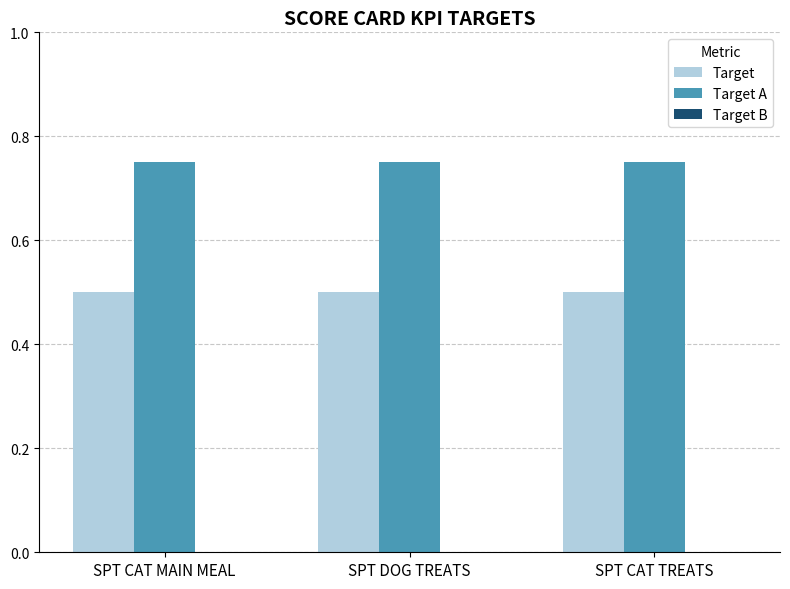

List the series in order of their overall mean, highest first.

Target A, Target